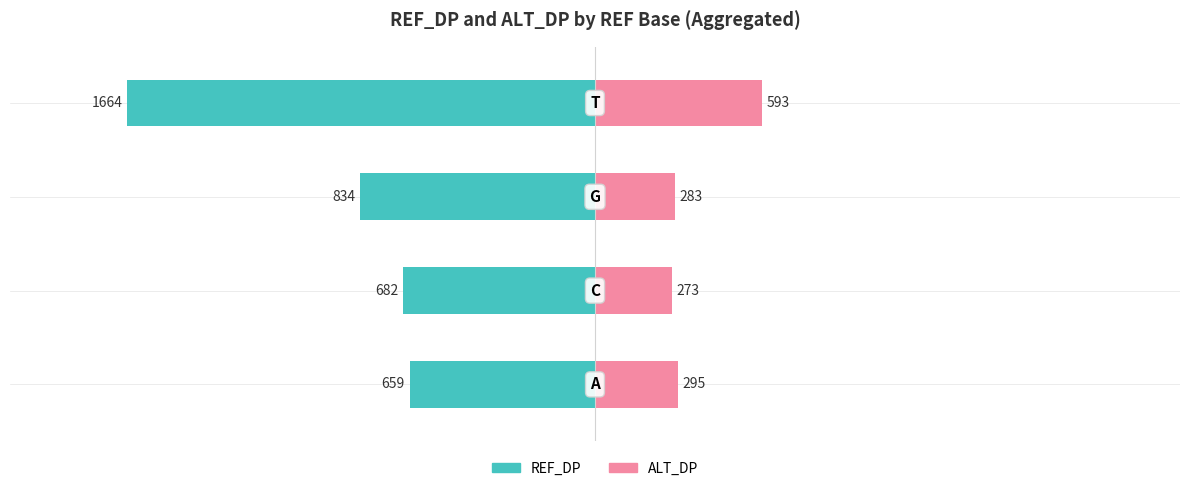

Does the chart contain stacked bars?

No